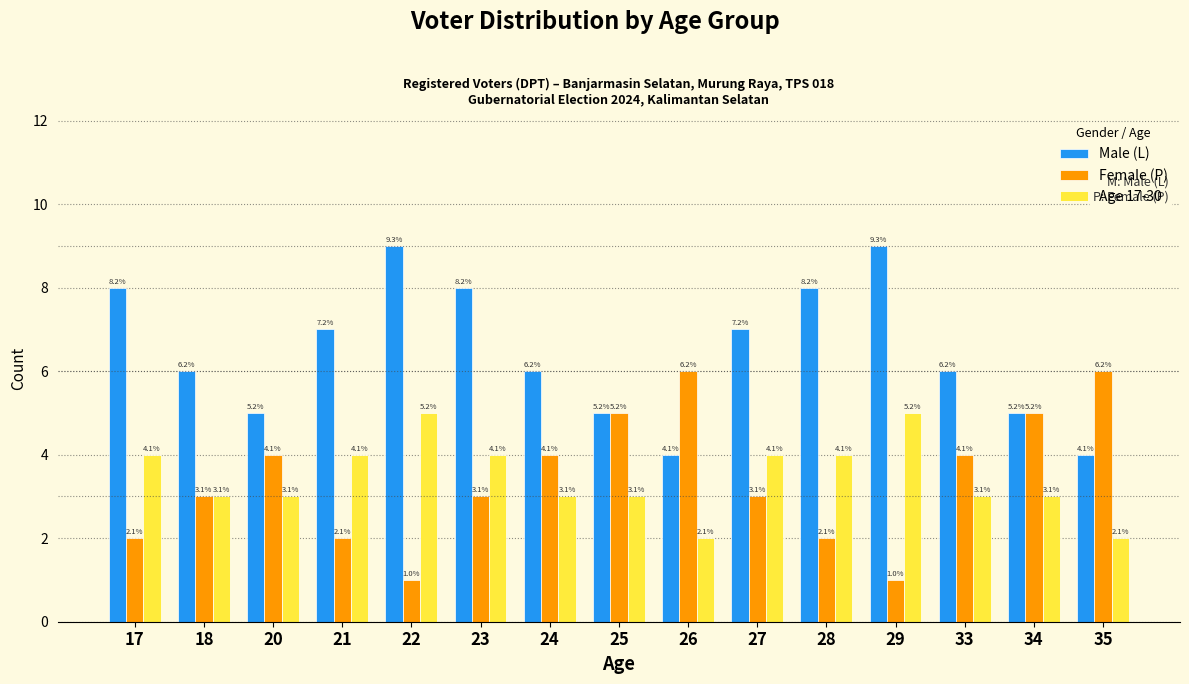

Where does the Female (P) series first go above 3?

20